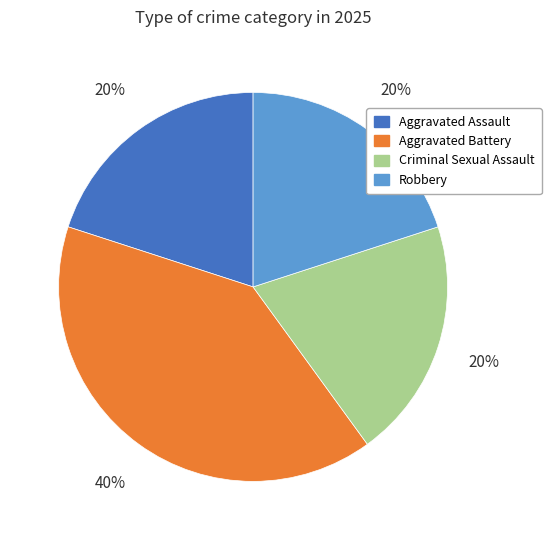

How many slices are in this pie chart?

4